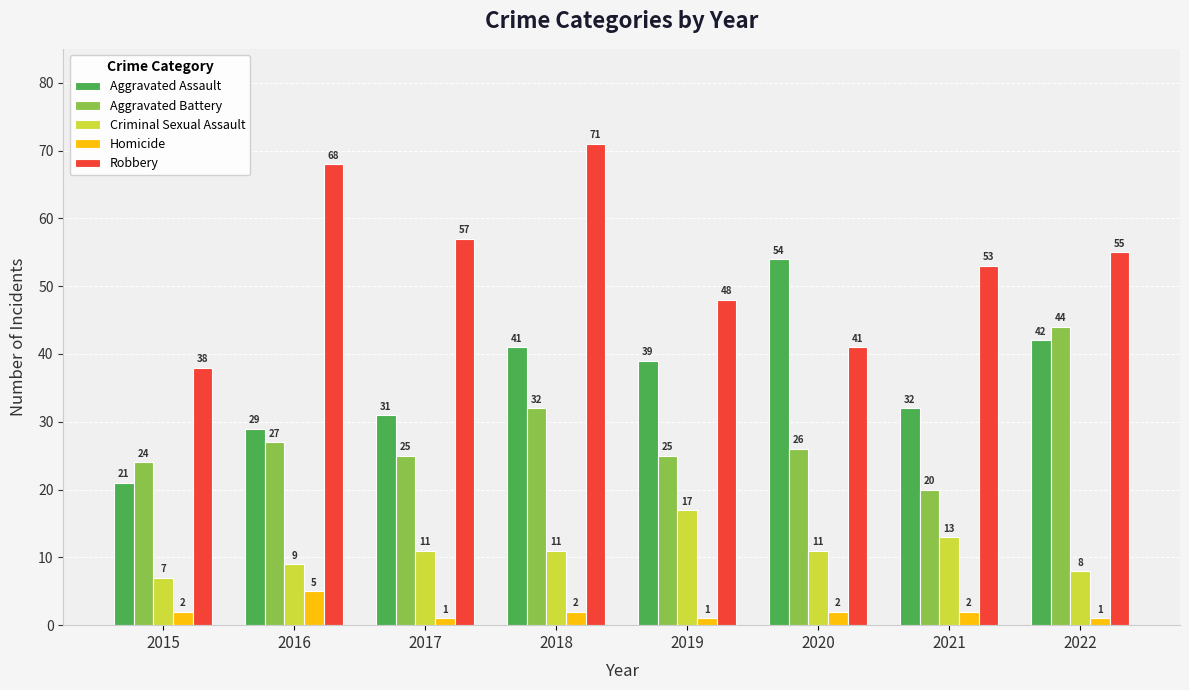

Reading right to left, what are all the values shown in this chart?

Aggravated Assault: 2022=42	2021=32	2020=54	2019=39	2018=41	2017=31	2016=29	2015=21
Aggravated Battery: 2022=44	2021=20	2020=26	2019=25	2018=32	2017=25	2016=27	2015=24
Criminal Sexual Assault: 2022=8	2021=13	2020=11	2019=17	2018=11	2017=11	2016=9	2015=7
Homicide: 2022=1	2021=2	2020=2	2019=1	2018=2	2017=1	2016=5	2015=2
Robbery: 2022=55	2021=53	2020=41	2019=48	2018=71	2017=57	2016=68	2015=38